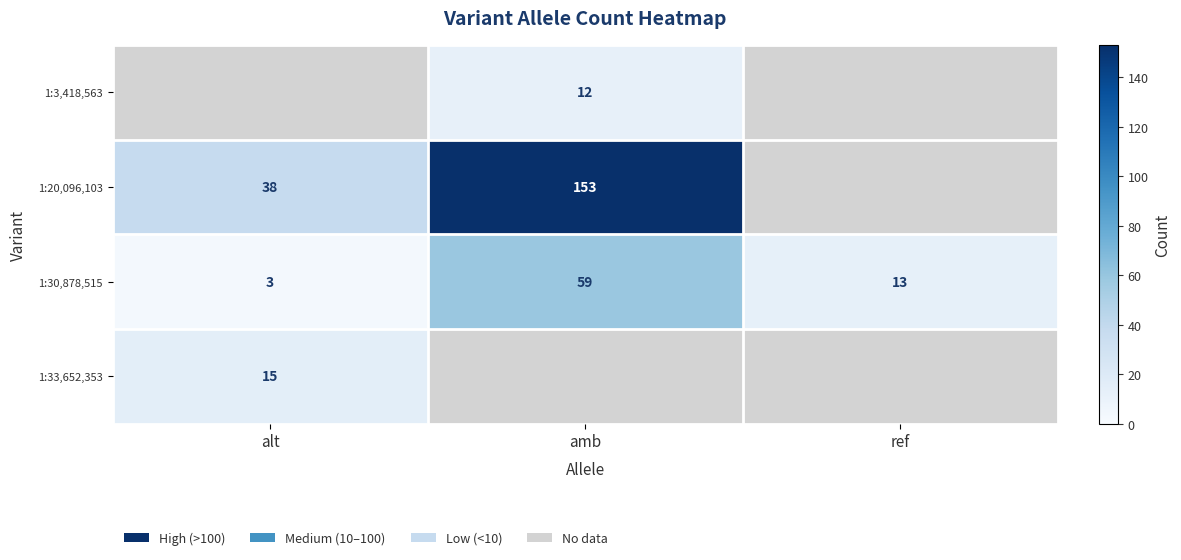

Which category has the highest value across all series?

amb